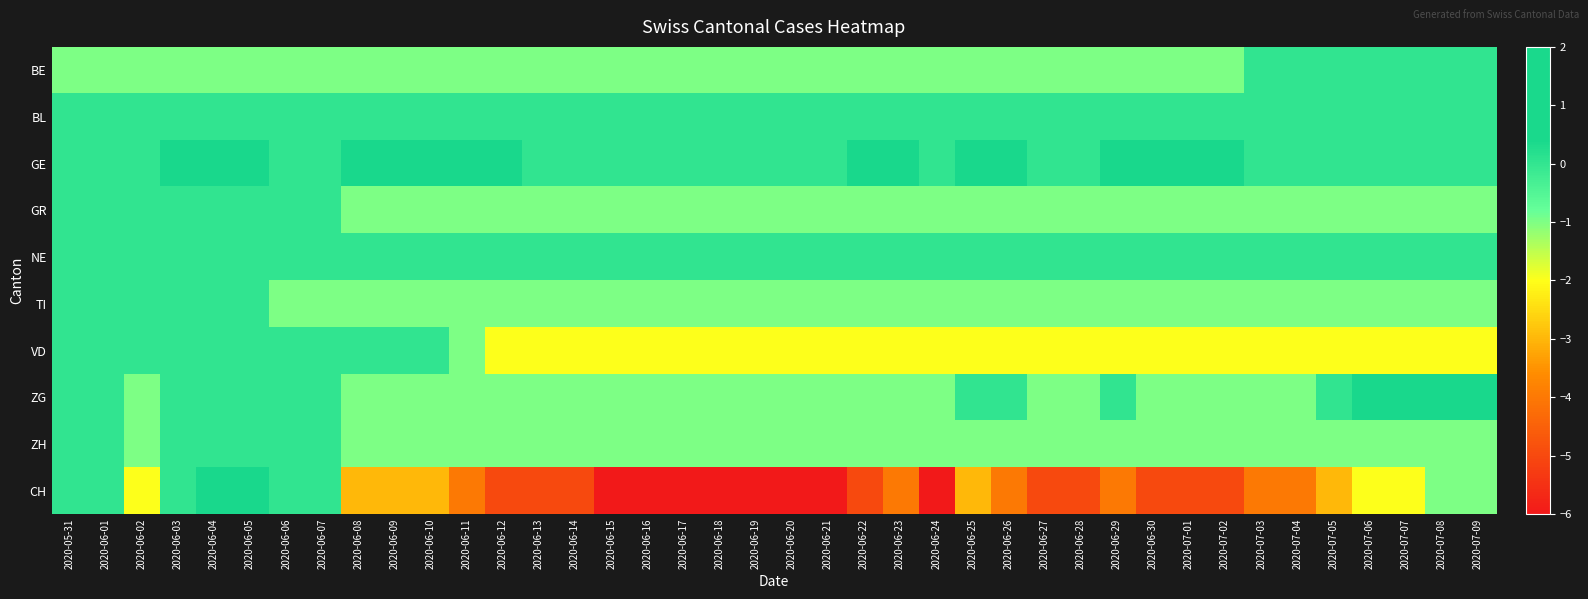

How many series are shown in this chart?

10